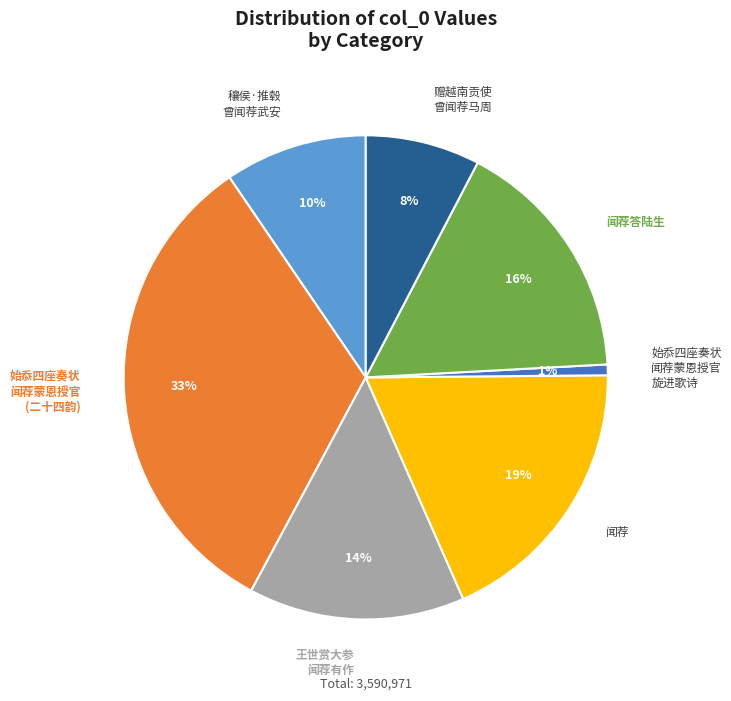

To the nearest percent, what is the average slice percentage?

14%